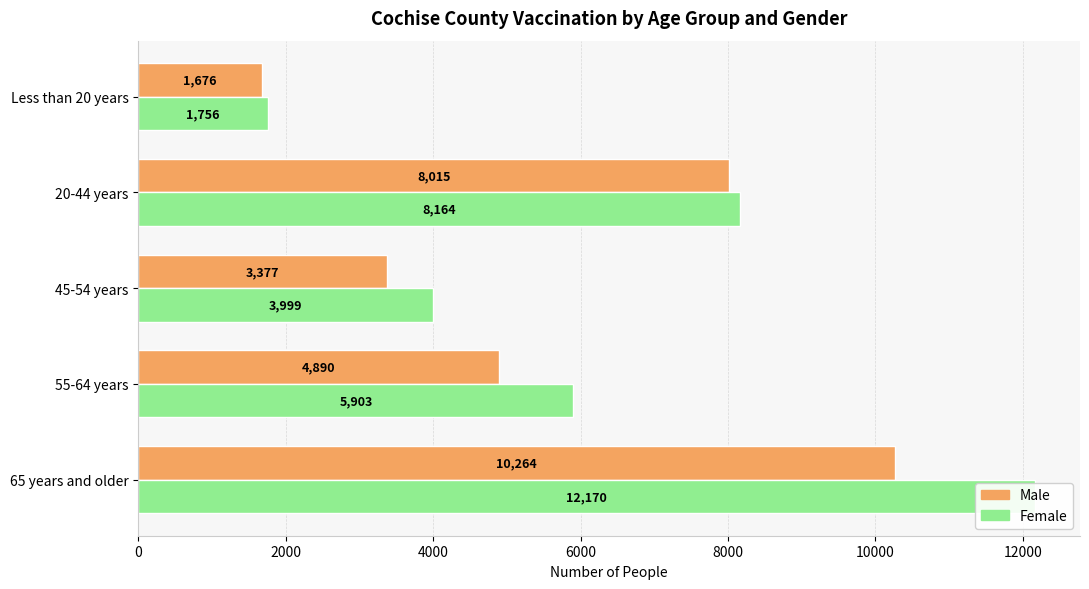

What is the difference between the maximum and minimum values in the Female series?

10414